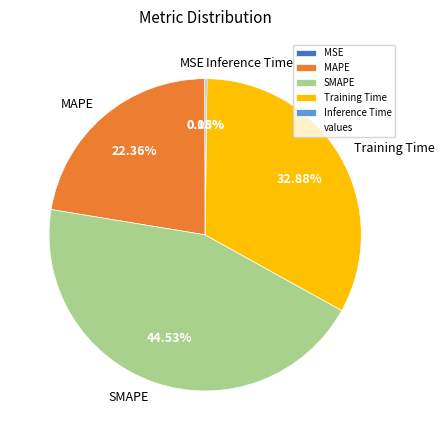

Is MAPE the majority of the pie?

No